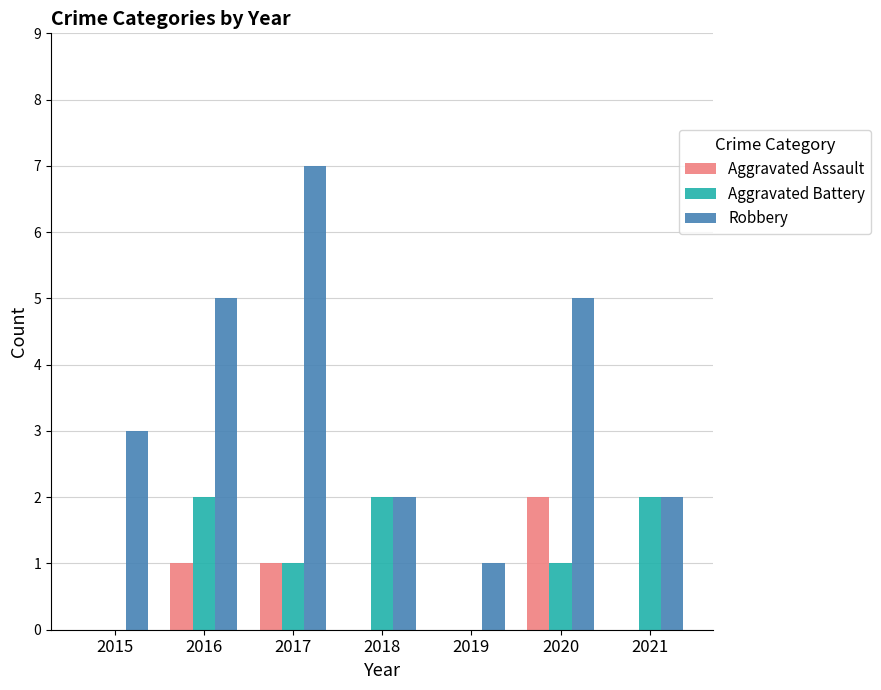

The value of Robbery at 2015 is 5. True or false?

False